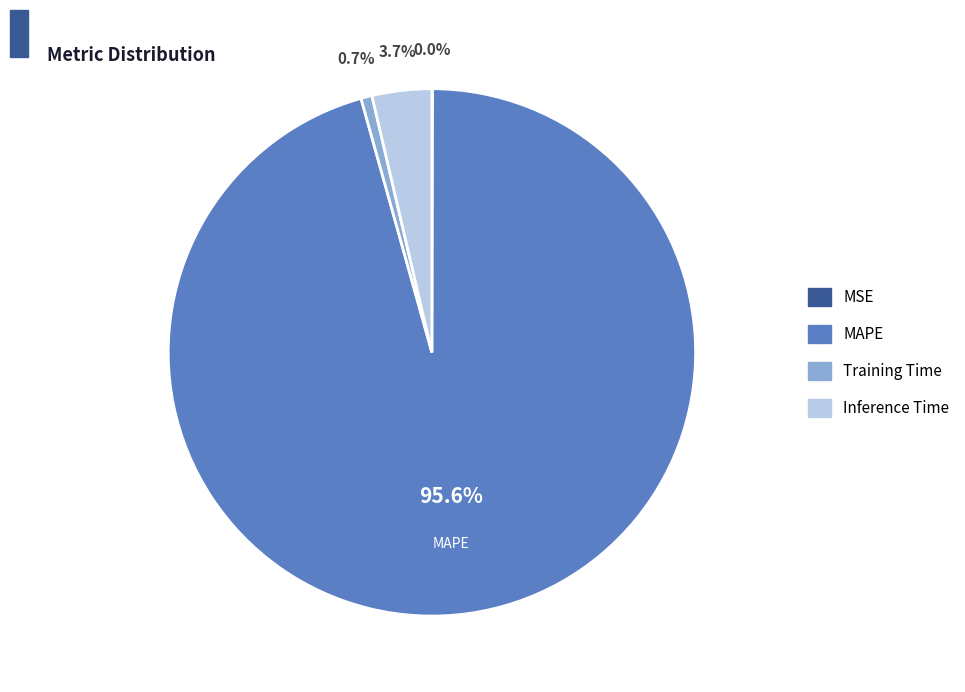

Which category has the biggest portion of the pie?

MAPE